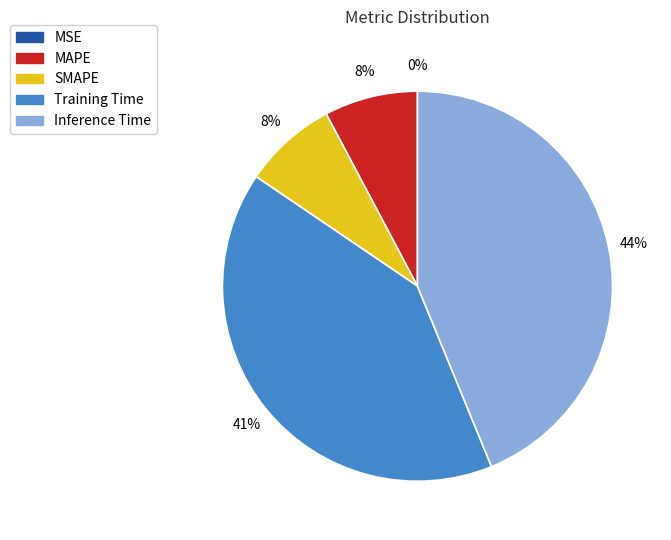

Is it true that SMAPE is 8% of the pie?

True